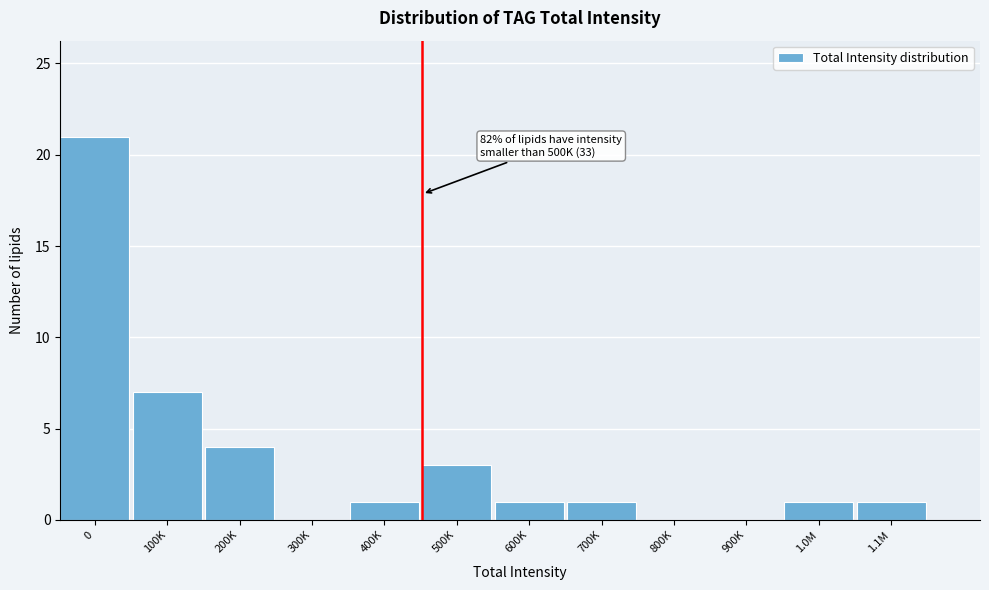

Reading left to right, transcribe all the data shown in this chart.

0=21	100K=7	200K=4	300K=0	400K=1	500K=3	600K=1	700K=1	800K=0	900K=0	1.0M=1	1.1M=1